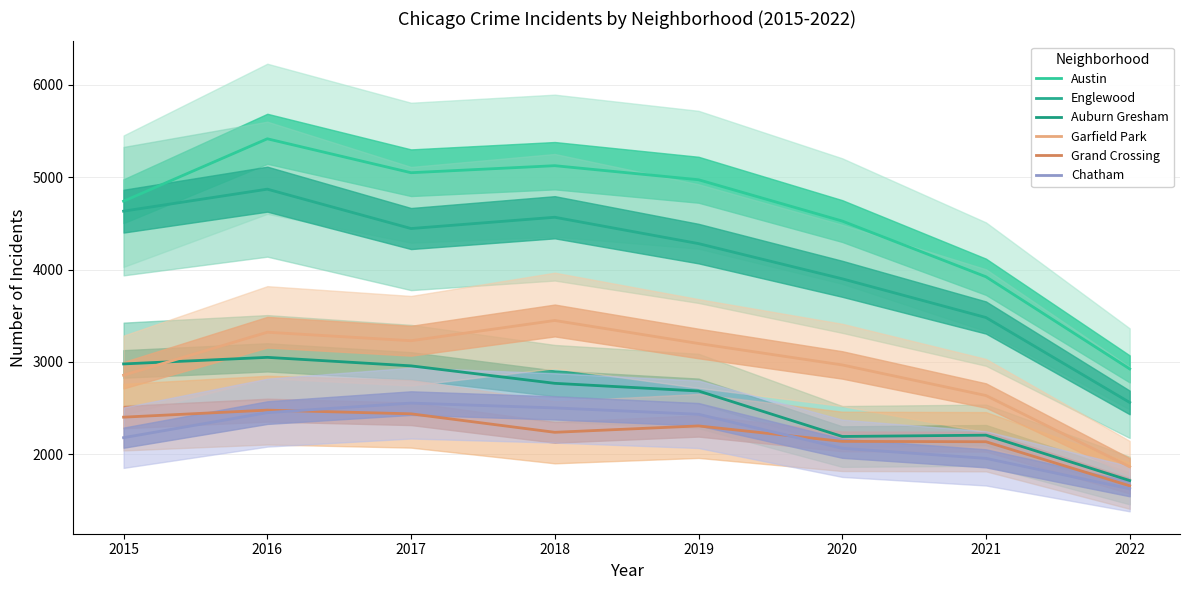

At which category does Garfield Park reach its first local valley?

2017